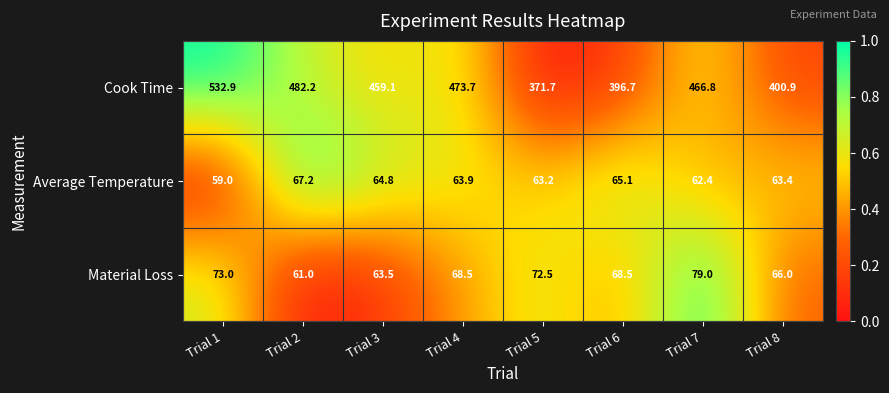

What is the difference between the highest and lowest values at Trial 8?

337.5